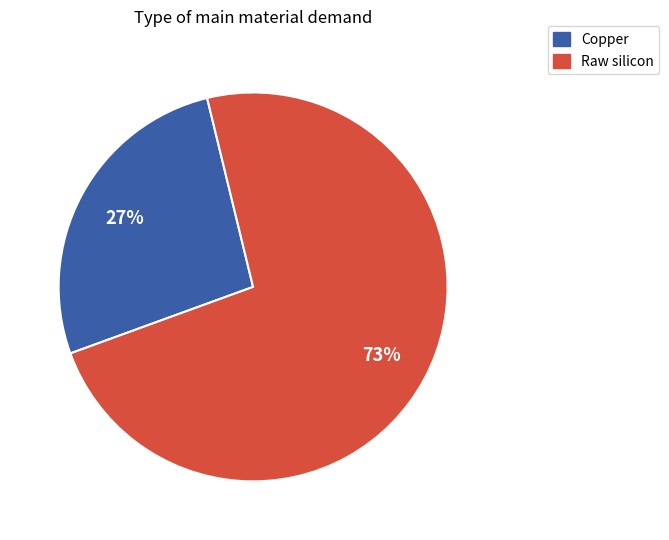

Which slice is the largest?

Raw silicon